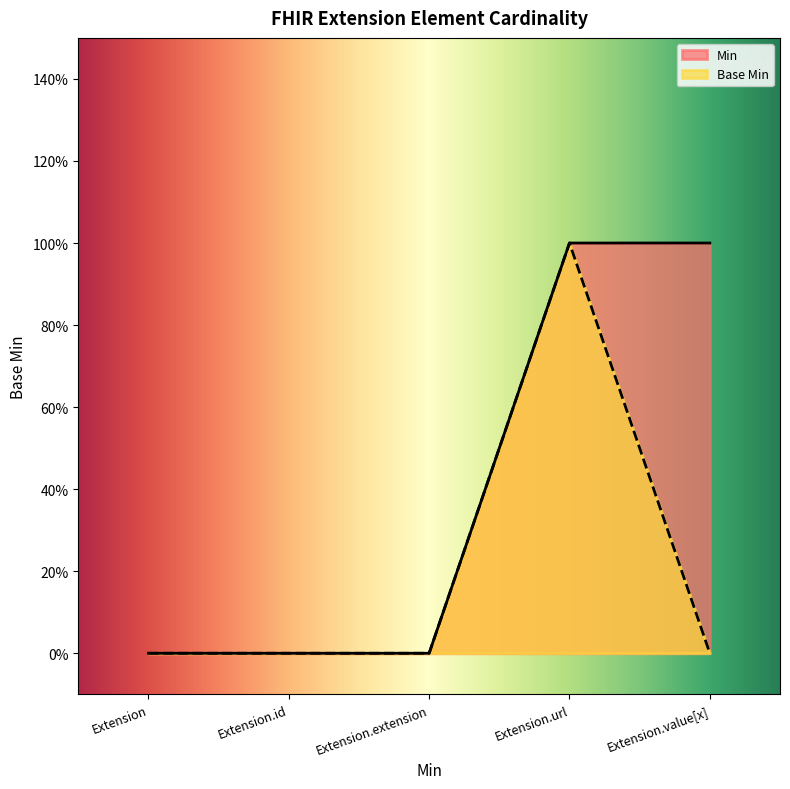

Reading left to right, transcribe all the data shown in this chart.

Min: Extension=0	Extension.id=0	Extension.extension=0	Extension.url=1	Extension.value[x]=1
Base Min: Extension=0	Extension.id=0	Extension.extension=0	Extension.url=1	Extension.value[x]=0